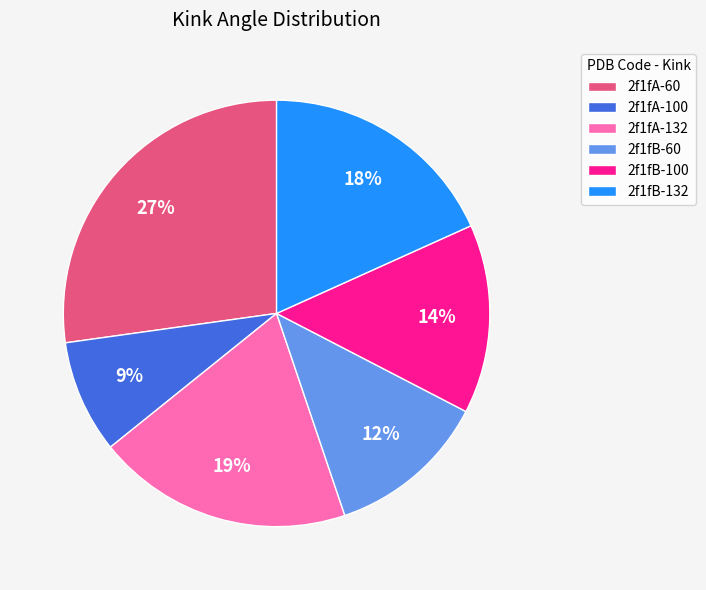

Is 2f1fB-100 the majority of the pie?

No